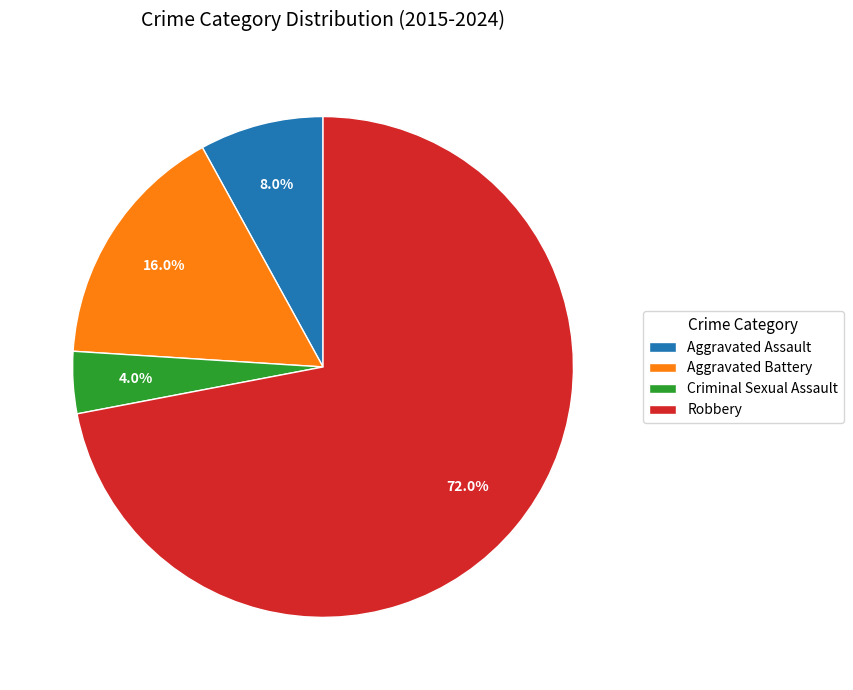

Approximately how many times larger is the value at Aggravated Battery compared to Aggravated Assault?

2.0